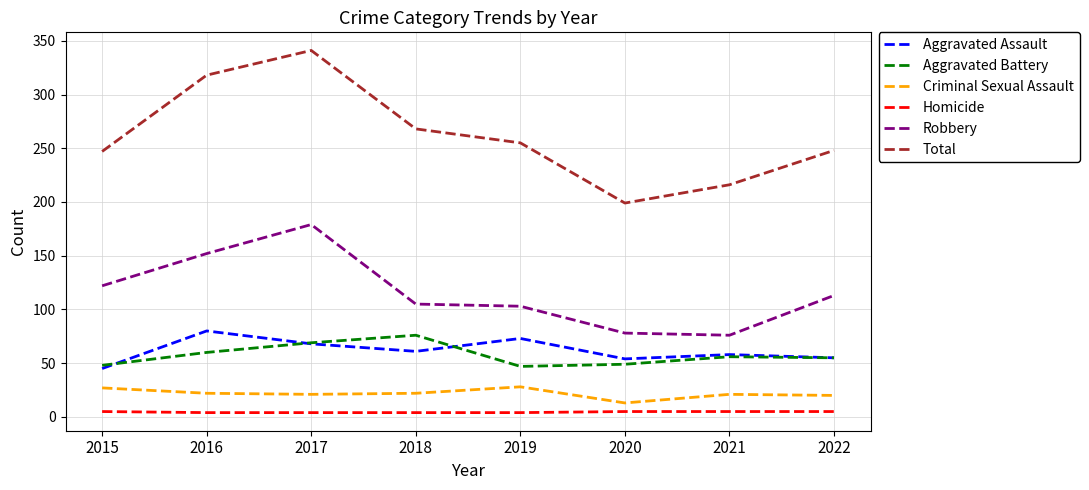

What is the approximate value of Aggravated Battery at 2020, to the nearest 5?

50